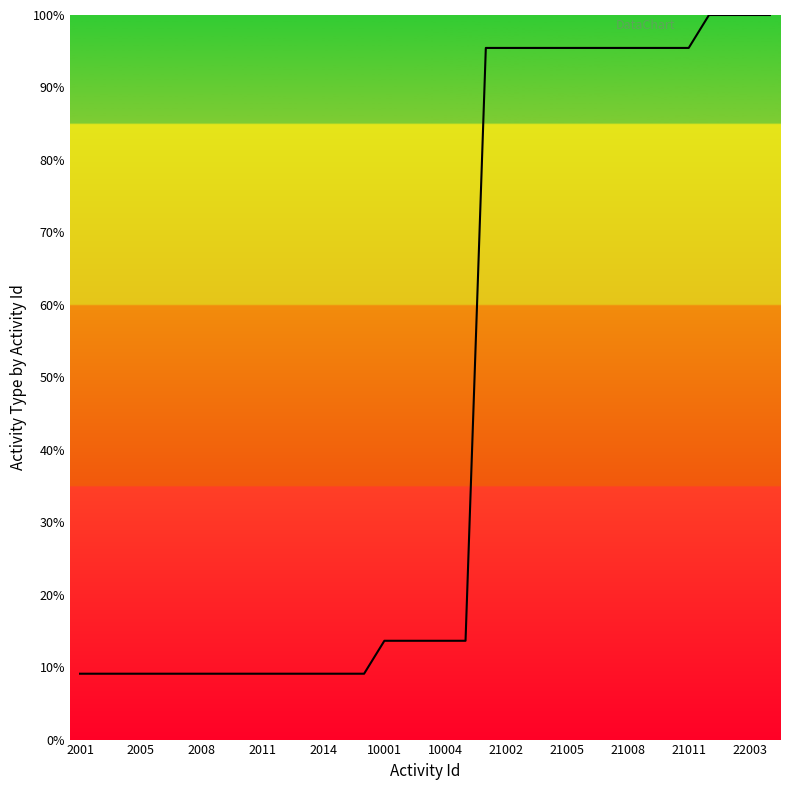

What is the minimum value shown in the chart?

9.1